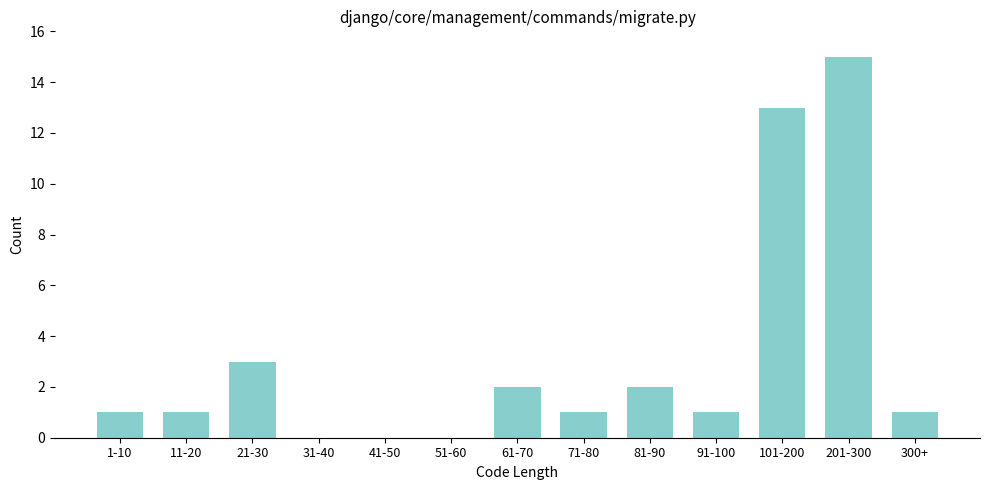

Reading left to right, transcribe all the data shown in this chart.

1-10=1	11-20=1	21-30=3	31-40=0	41-50=0	51-60=0	61-70=2	71-80=1	81-90=2	91-100=1	101-200=13	201-300=15	300+=1